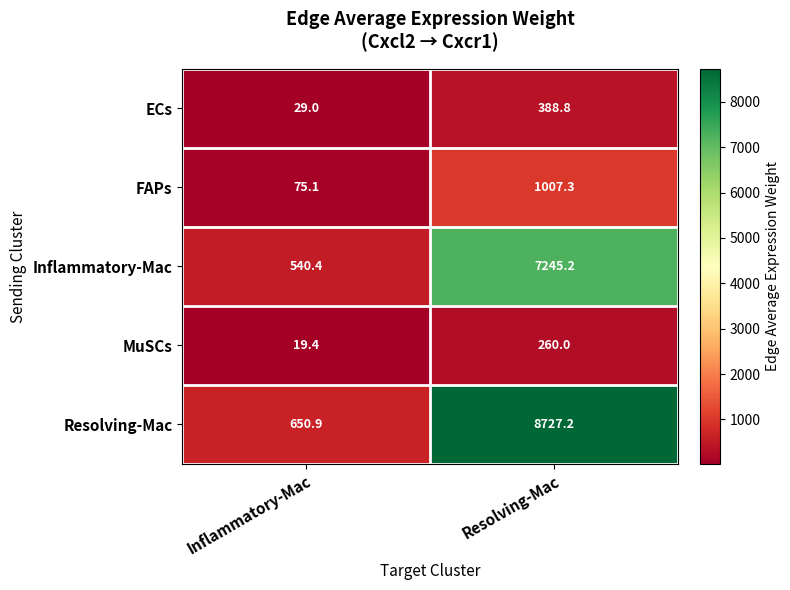

Reading right to left, what are all the values shown in this chart?

ECs: 388.8	29.0
FAPs: 1007.3	75.1
Inflammatory-Mac: 7245.2	540.4
MuSCs: 260.0	19.4
Resolving-Mac: 8727.2	650.9